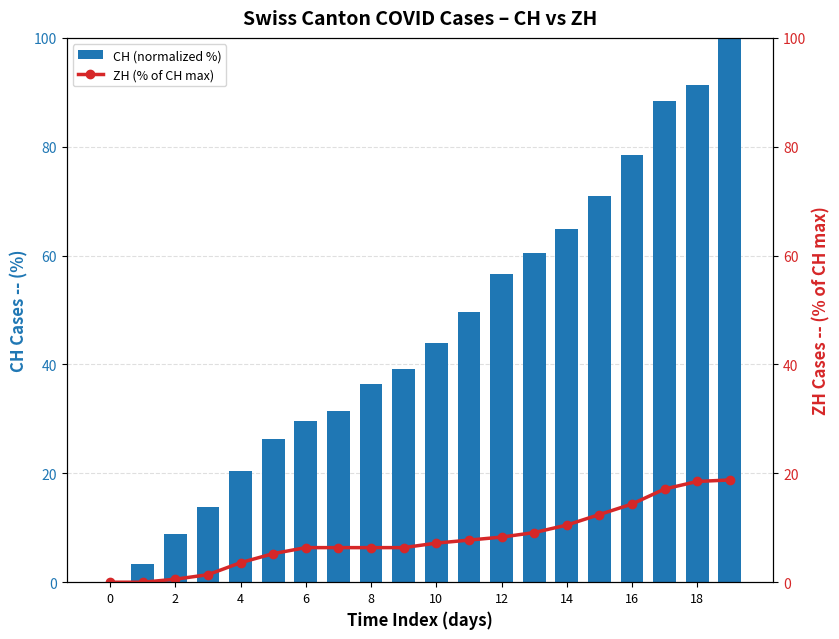

What is the sum of the CH (normalized %) values at 16 and 12?

135.1